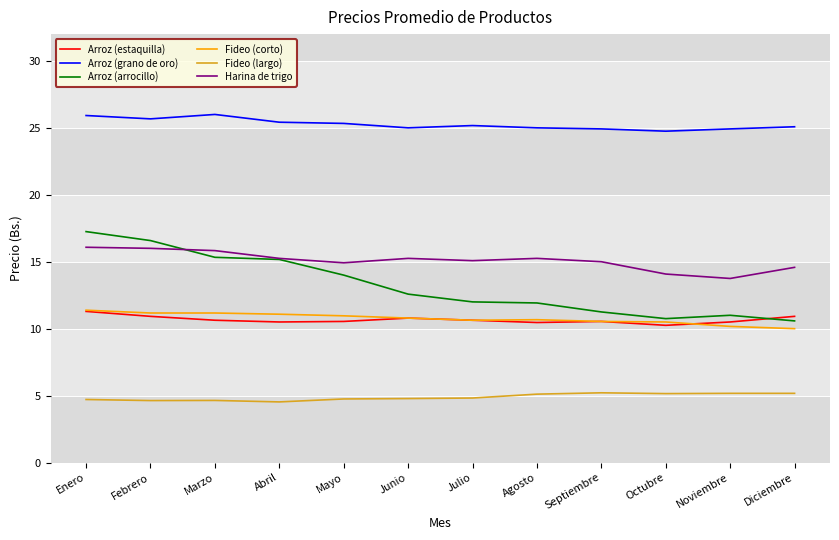

True or false: Fideo (corto) and Arroz (grano de oro) cross at least once.

False